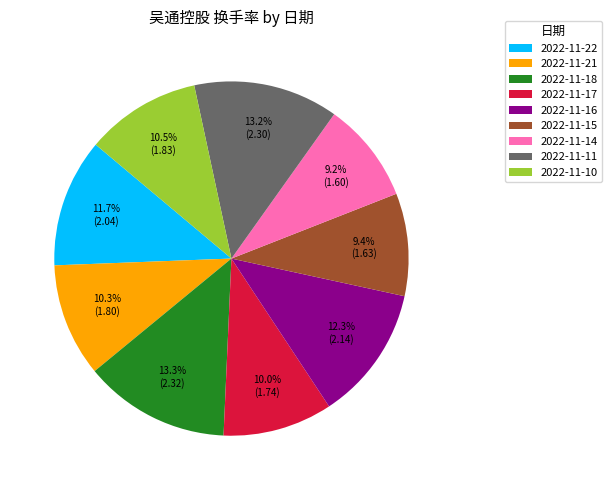

Approximately how many times larger is the value at 2022-11-18 compared to 2022-11-15?

1.4